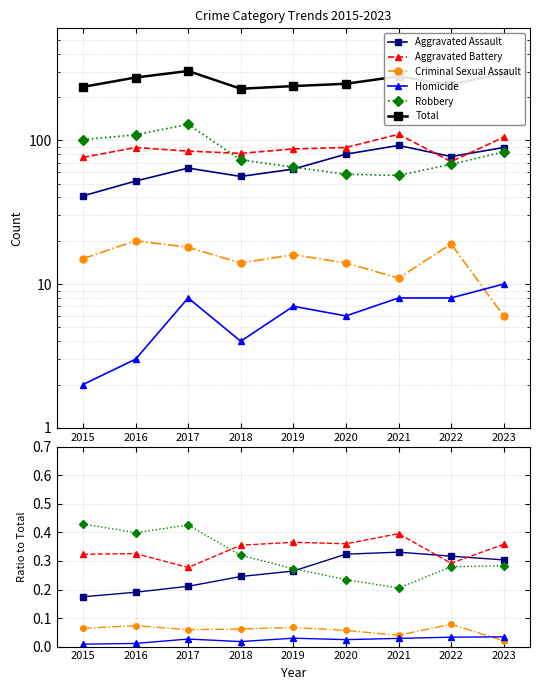

Reading right to left, transcribe all the data shown in this chart.

Aggravated Assault: 2023=0.3	2022=0.3	2021=0.3	2020=0.3	2019=0.3	2018=0.2	2017=0.2	2016=0.2	2015=0.2
Aggravated Battery: 2023=0.4	2022=0.3	2021=0.4	2020=0.4	2019=0.4	2018=0.4	2017=0.3	2016=0.3	2015=0.3
Criminal Sexual Assault: 2023=0.0	2022=0.1	2021=0.0	2020=0.1	2019=0.1	2018=0.1	2017=0.1	2016=0.1	2015=0.1
Homicide: 2023=0.0	2022=0.0	2021=0.0	2020=0.0	2019=0.0	2018=0.0	2017=0.0	2016=0.0	2015=0.0
Robbery: 2023=0.3	2022=0.3	2021=0.2	2020=0.2	2019=0.3	2018=0.3	2017=0.4	2016=0.4	2015=0.4
Total: 2023=293.0	2022=243.0	2021=278.0	2020=247.0	2019=238.0	2018=228.0	2017=303.0	2016=273.0	2015=235.0